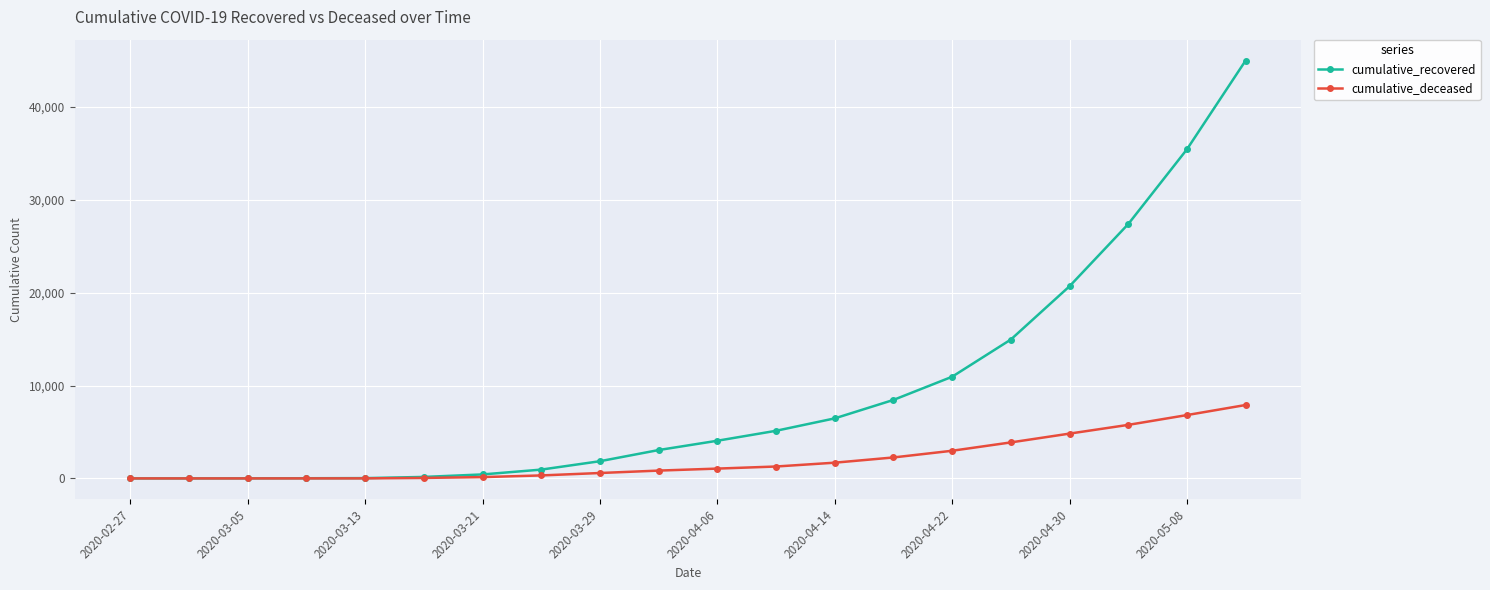

Which series has the largest total across all categories?

cumulative_recovered